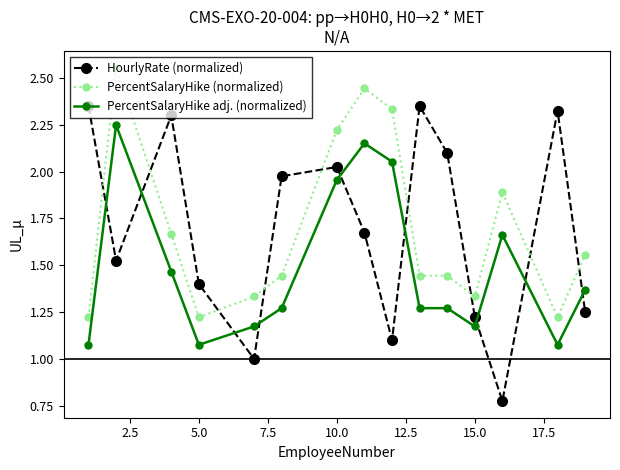

True or false: PercentSalaryHike (normalized) has more than 0 interior local peaks.

True